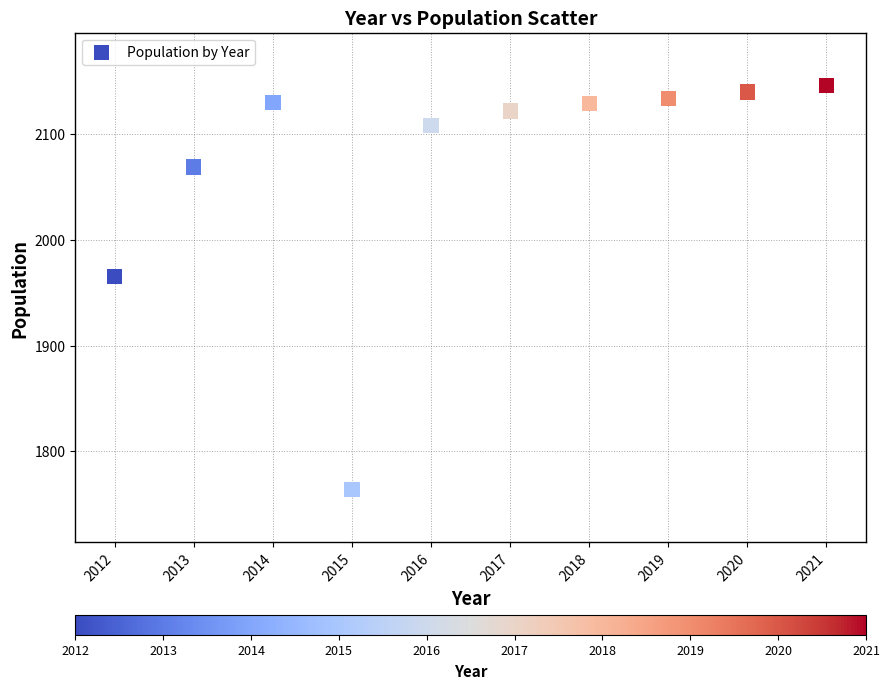

What Y value in the scatter plot is closest to 1955?

1965